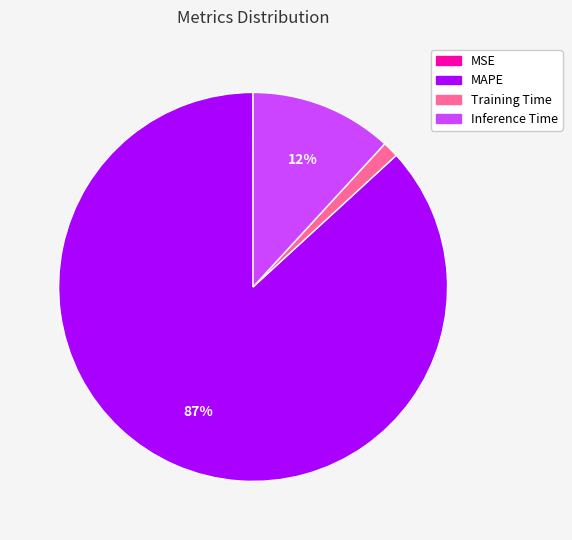

To the nearest percent, what is the difference between the Inference Time and Training Time slice percentages?

11%